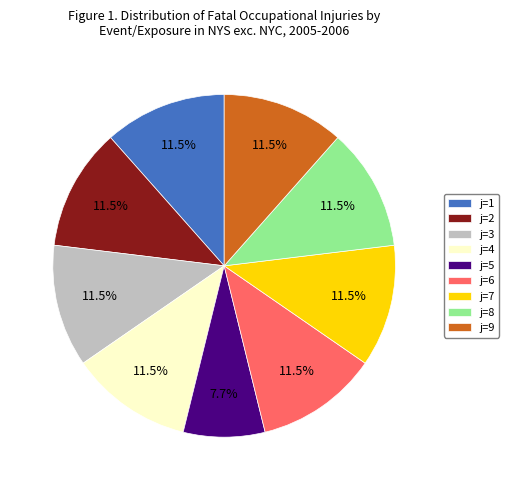

Is the sum of j=7 and j=1 greater than half?

No